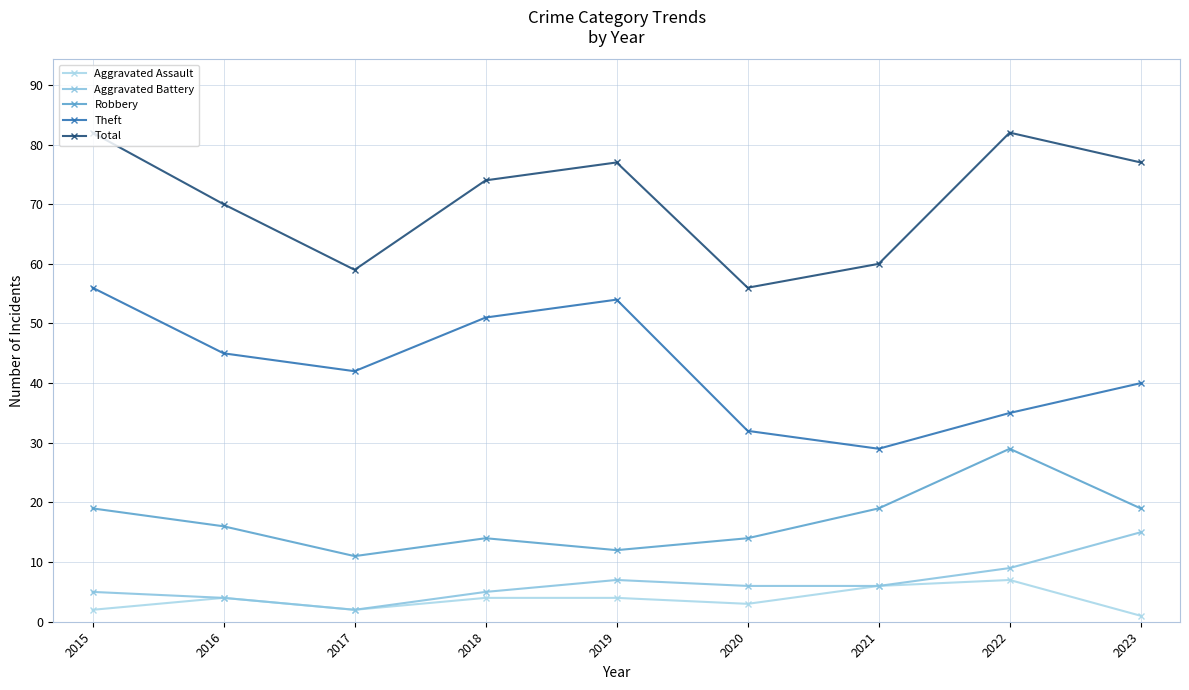

True or false: Total and Robbery intersect in this chart.

False